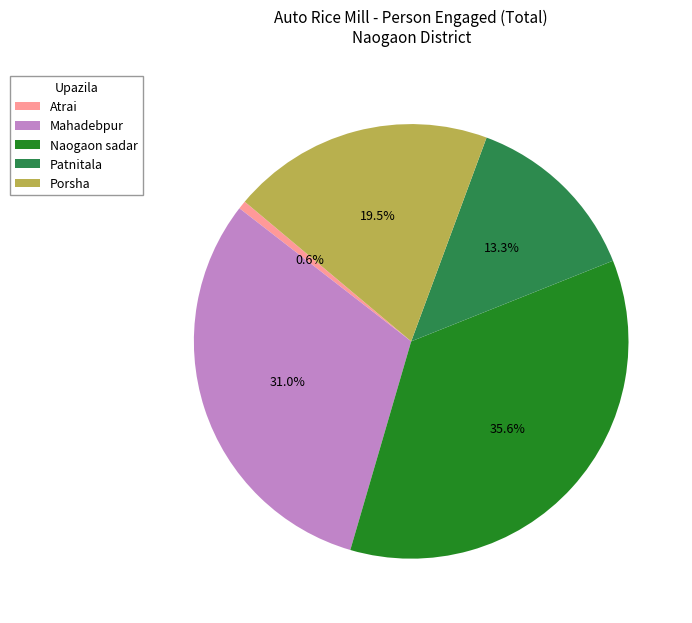

Is Patnitala the majority of the pie?

No